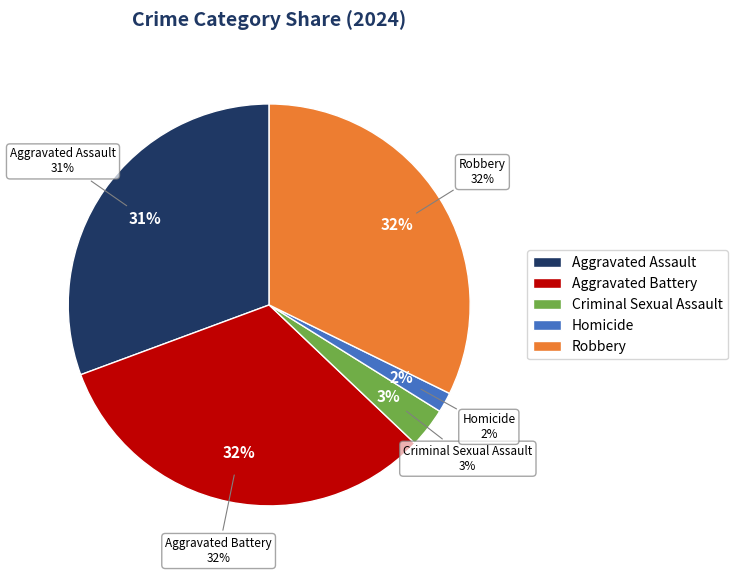

True or false: Criminal Sexual Assault accounts for 3% of the total.

True